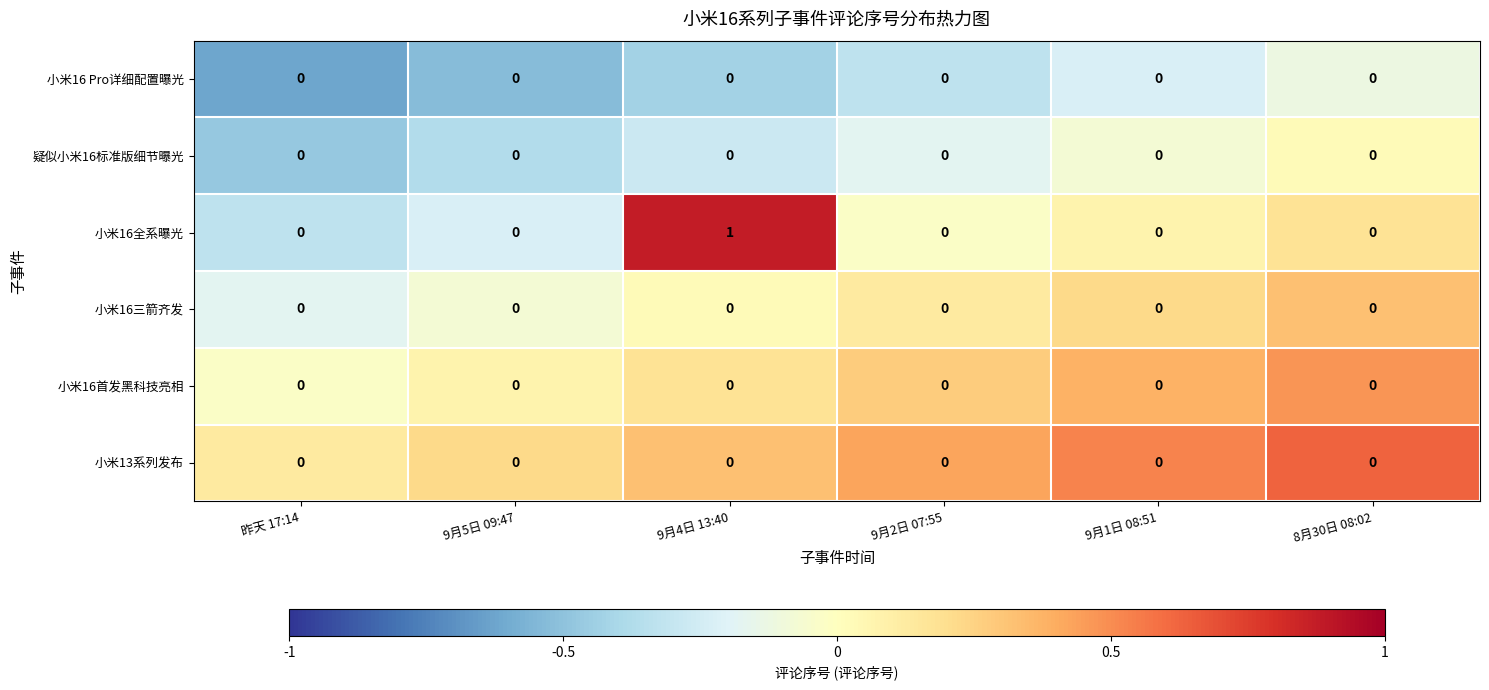

The 小米16三箭齐发 series shows 0 at 昨天 17:14. True or false?

True